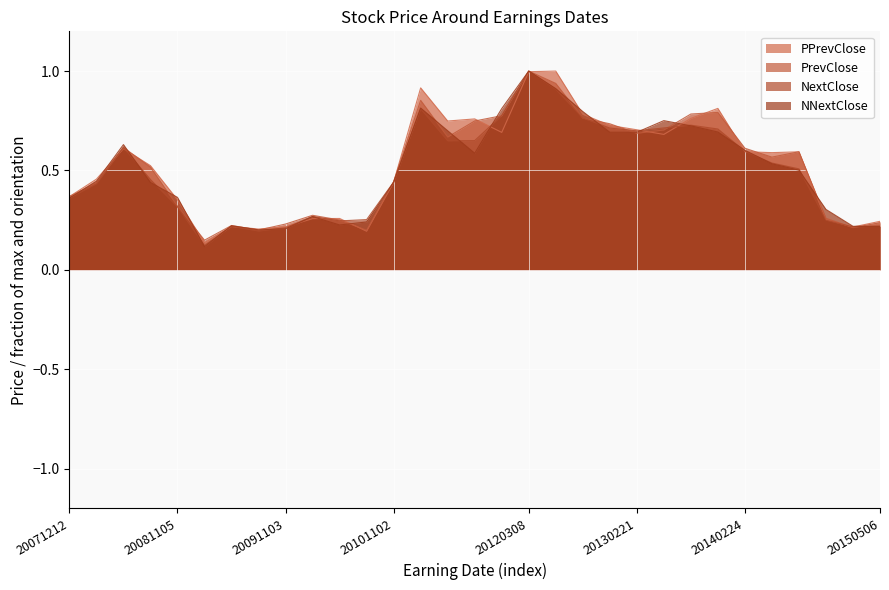

How many lines are shown in the chart?

4